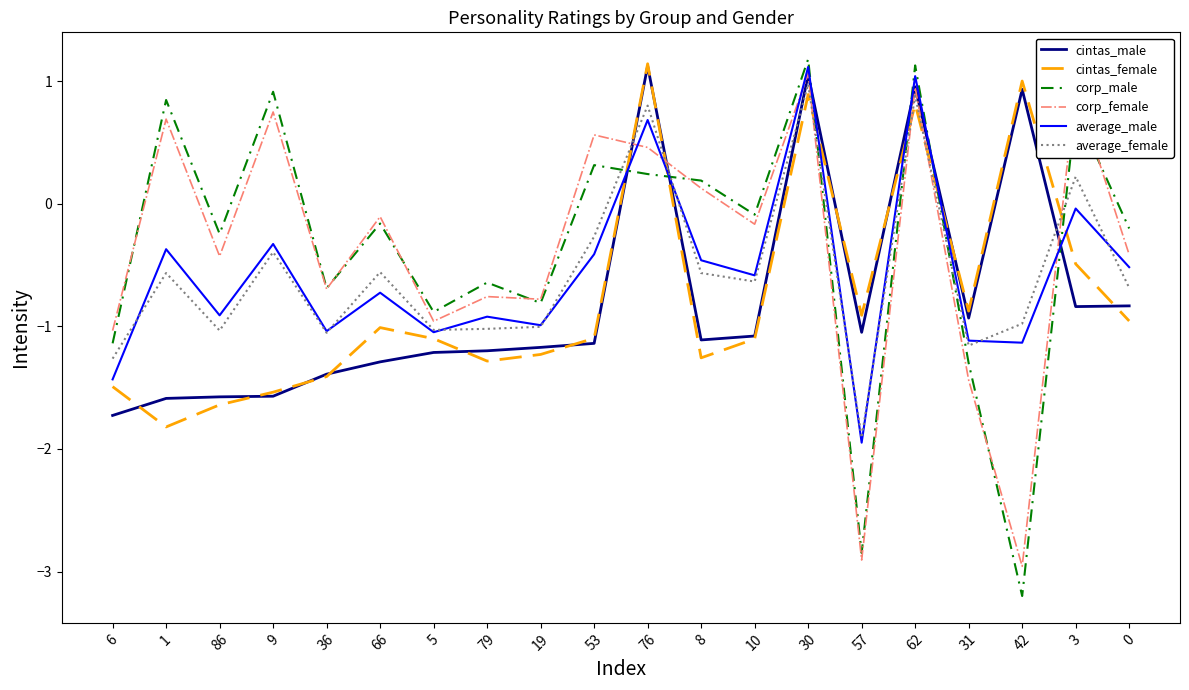

What is the smallest value displayed?

-3.2